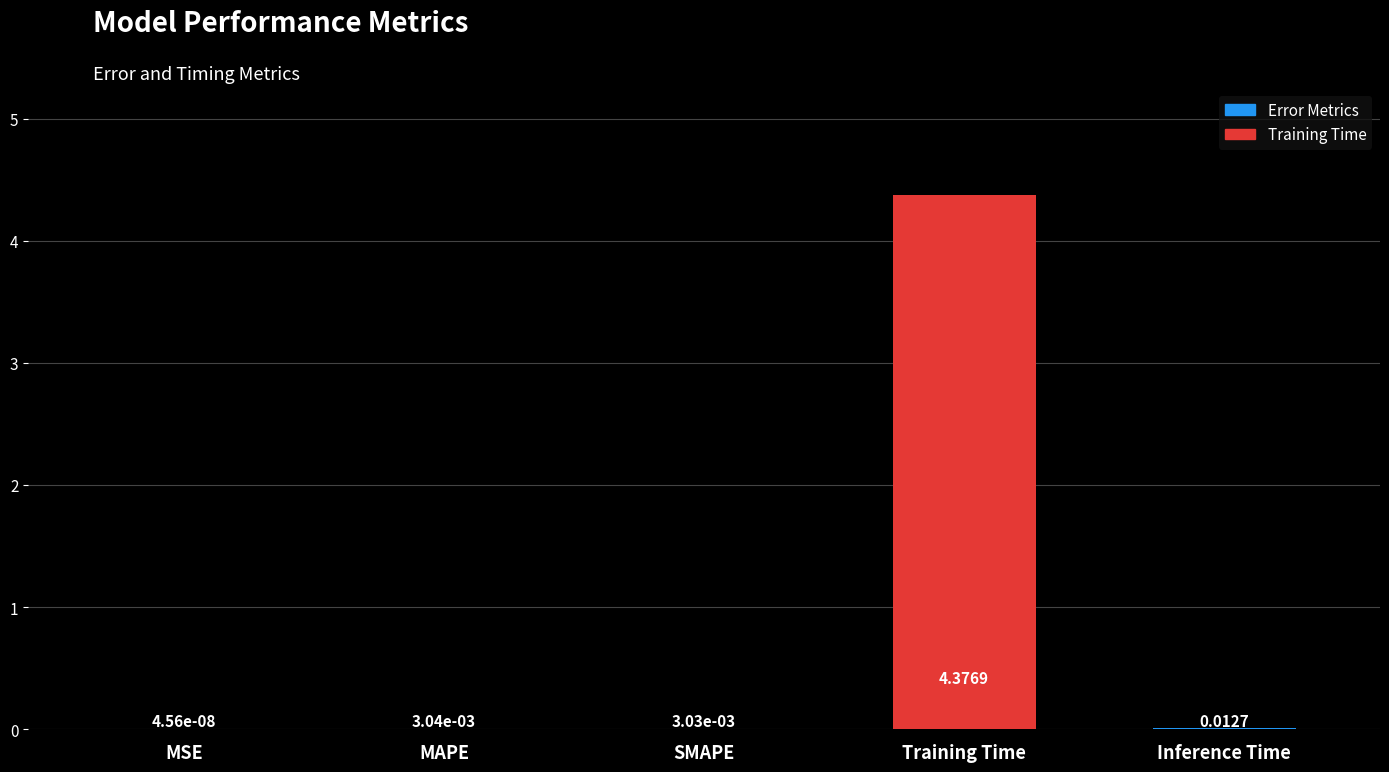

Which has a higher value, Inference Time or Training Time?

Training Time